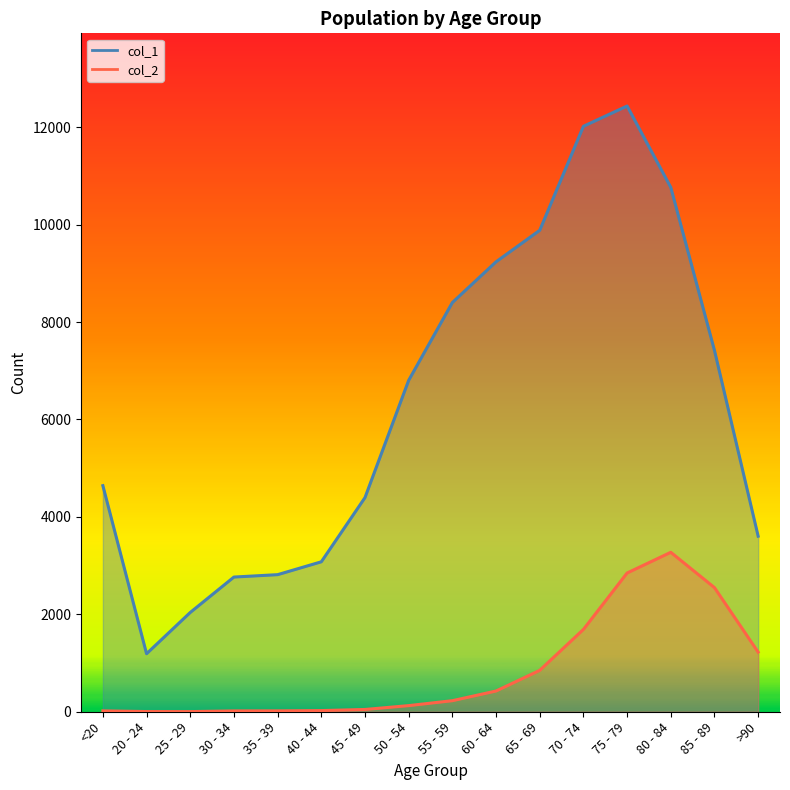

What are all the series names shown in the legend?

col_1, col_2